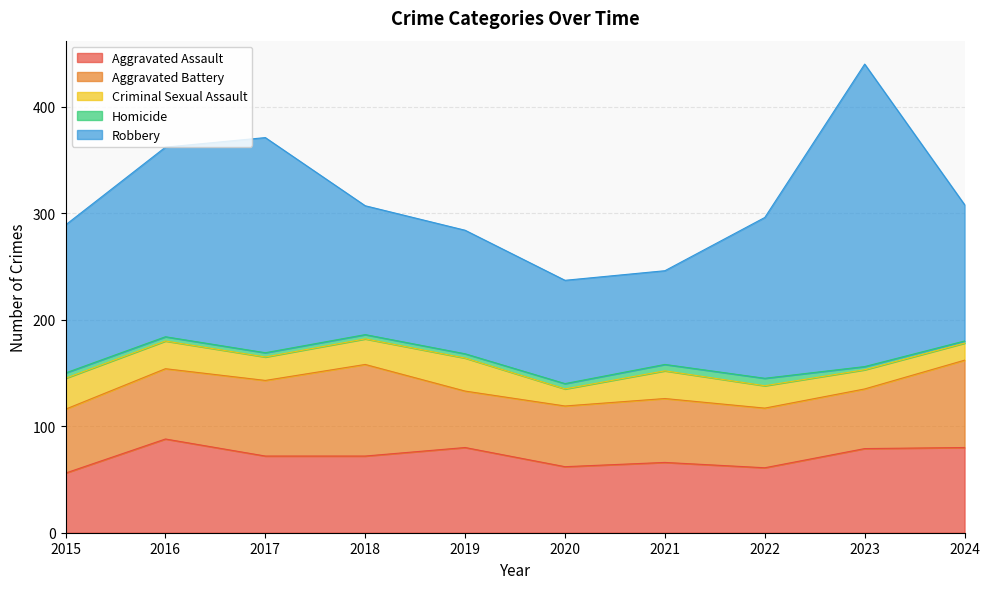

What is the lowest value of the Robbery series?

88